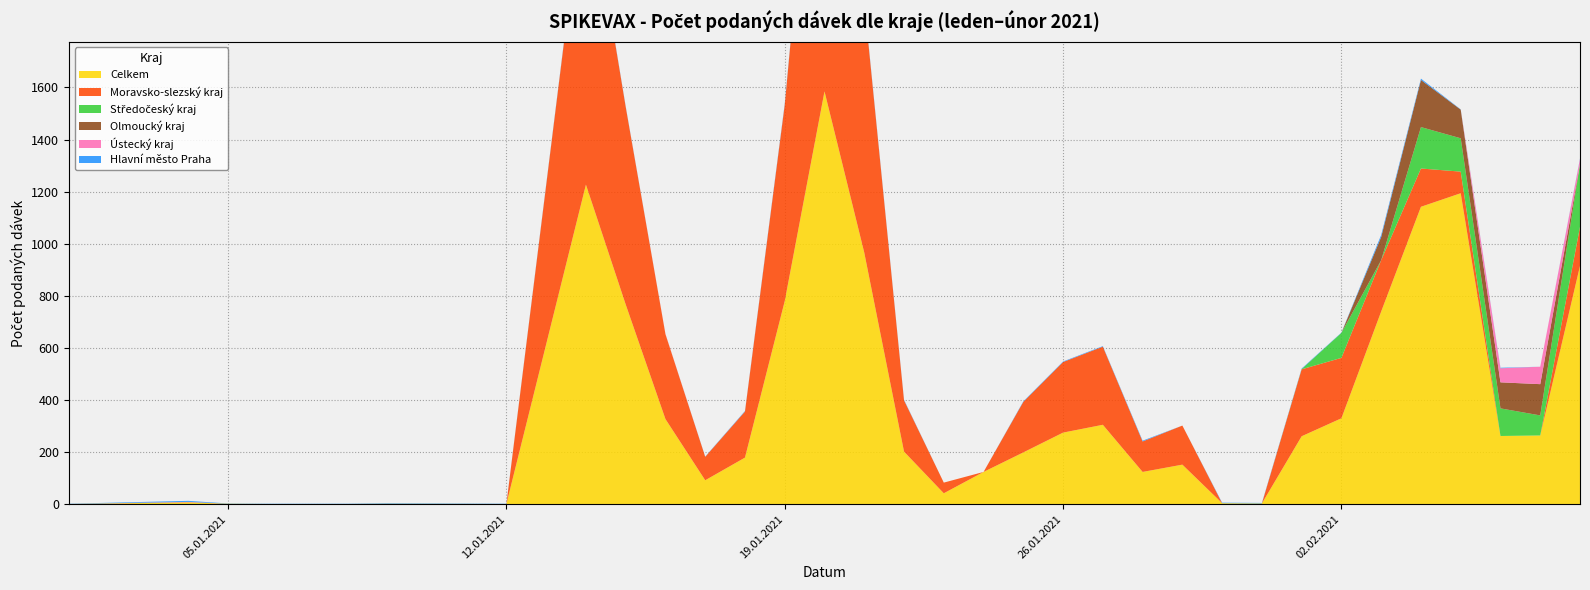

Reading right to left, transcribe all the data shown in this chart.

Celkem: 08.02.2021=915	07.02.2021=264	06.02.2021=262	05.02.2021=1194	04.02.2021=1142	03.02.2021=740	02.02.2021=330	01.02.2021=261	31.01.2021=3	30.01.2021=4	29.01.2021=152	28.01.2021=124	27.01.2021=305	26.01.2021=275	25.01.2021=199	24.01.2021=124	23.01.2021=42	22.01.2021=202	21.01.2021=966	20.01.2021=1585	19.01.2021=780	18.01.2021=179	17.01.2021=92	16.01.2021=327	15.01.2021=767	14.01.2021=1227	12.01.2021=1	09.01.2021=2	08.01.2021=1	07.01.2021=1	06.01.2021=1	05.01.2021=2	04.01.2021=7	01.01.2021=1
Moravsko-slezský kraj: 08.02.2021=150	07.02.2021=0	06.02.2021=0	05.02.2021=83	04.02.2021=147	03.02.2021=197	02.02.2021=232	01.02.2021=257	31.01.2021=0	30.01.2021=0	29.01.2021=150	28.01.2021=117	27.01.2021=300	26.01.2021=271	25.01.2021=194	24.01.2021=0	23.01.2021=41	22.01.2021=197	21.01.2021=962	20.01.2021=1584	19.01.2021=754	18.01.2021=177	17.01.2021=90	16.01.2021=326	15.01.2021=759	14.01.2021=1220	12.01.2021=0	09.01.2021=0	08.01.2021=0	07.01.2021=0	06.01.2021=0	05.01.2021=0	04.01.2021=1	01.01.2021=0
Středočeský kraj: 08.02.2021=240	07.02.2021=77	06.02.2021=106	05.02.2021=128	04.02.2021=159	03.02.2021=0	02.02.2021=96	01.02.2021=1	31.01.2021=0	30.01.2021=0	29.01.2021=0	28.01.2021=0	27.01.2021=0	26.01.2021=0	25.01.2021=0	24.01.2021=0	23.01.2021=0	22.01.2021=0	21.01.2021=0	20.01.2021=0	19.01.2021=0	18.01.2021=0	17.01.2021=0	16.01.2021=0	15.01.2021=0	14.01.2021=0	12.01.2021=0	09.01.2021=0	08.01.2021=0	07.01.2021=0	06.01.2021=0	05.01.2021=0	04.01.2021=0	01.01.2021=0
Hlavní město Praha: 08.02.2021=2	07.02.2021=0	06.02.2021=2	05.02.2021=1	04.02.2021=5	03.02.2021=8	02.02.2021=1	01.02.2021=2	31.01.2021=2	30.01.2021=2	29.01.2021=0	28.01.2021=3	27.01.2021=2	26.01.2021=2	25.01.2021=2	24.01.2021=0	23.01.2021=0	22.01.2021=2	21.01.2021=4	20.01.2021=1	19.01.2021=4	18.01.2021=2	17.01.2021=1	16.01.2021=0	15.01.2021=2	14.01.2021=3	12.01.2021=1	09.01.2021=2	08.01.2021=1	07.01.2021=1	06.01.2021=1	05.01.2021=1	04.01.2021=4	01.01.2021=1
Ústecký kraj: 08.02.2021=20	07.02.2021=67	06.02.2021=54	05.02.2021=0	04.02.2021=0	03.02.2021=0	02.02.2021=0	01.02.2021=0	31.01.2021=0	30.01.2021=0	29.01.2021=0	28.01.2021=0	27.01.2021=0	26.01.2021=0	25.01.2021=0	24.01.2021=0	23.01.2021=0	22.01.2021=0	21.01.2021=0	20.01.2021=0	19.01.2021=0	18.01.2021=0	17.01.2021=0	16.01.2021=1	15.01.2021=0	14.01.2021=0	12.01.2021=0	09.01.2021=0	08.01.2021=0	07.01.2021=0	06.01.2021=0	05.01.2021=0	04.01.2021=1	01.01.2021=0
Olmoucký kraj: 08.02.2021=0	07.02.2021=120	06.02.2021=100	05.02.2021=110	04.02.2021=181	03.02.2021=89	02.02.2021=0	01.02.2021=0	31.01.2021=0	30.01.2021=0	29.01.2021=0	28.01.2021=0	27.01.2021=0	26.01.2021=0	25.01.2021=0	24.01.2021=0	23.01.2021=0	22.01.2021=0	21.01.2021=0	20.01.2021=0	19.01.2021=0	18.01.2021=0	17.01.2021=0	16.01.2021=0	15.01.2021=0	14.01.2021=2	12.01.2021=0	09.01.2021=0	08.01.2021=0	07.01.2021=0	06.01.2021=0	05.01.2021=0	04.01.2021=0	01.01.2021=0